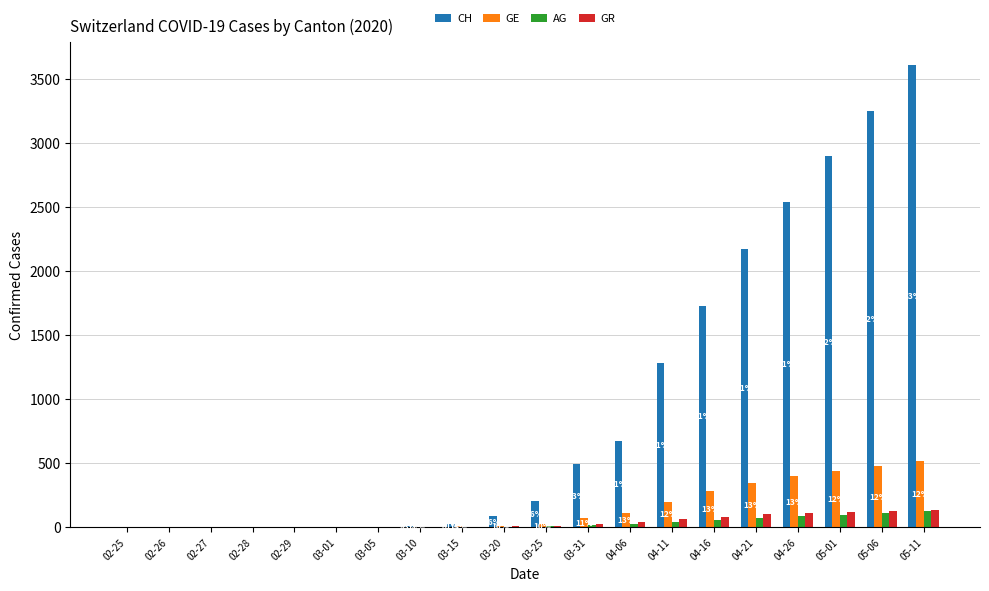

The GE series shows 339 at 04-21. True or false?

True